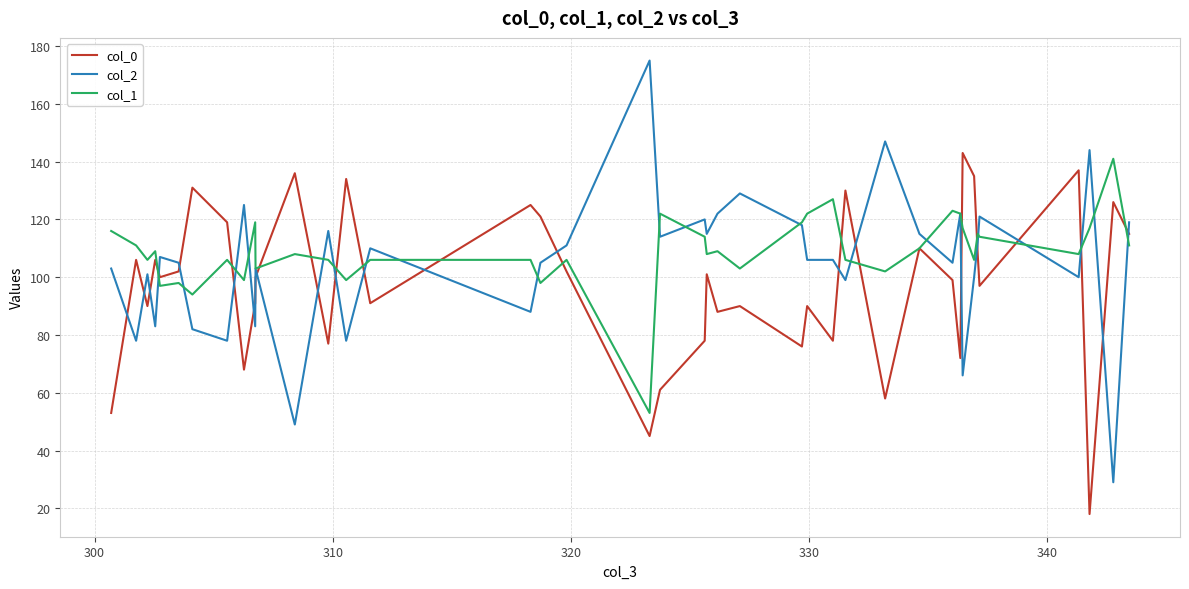

Which series has the largest range (max minus min)?

col_2